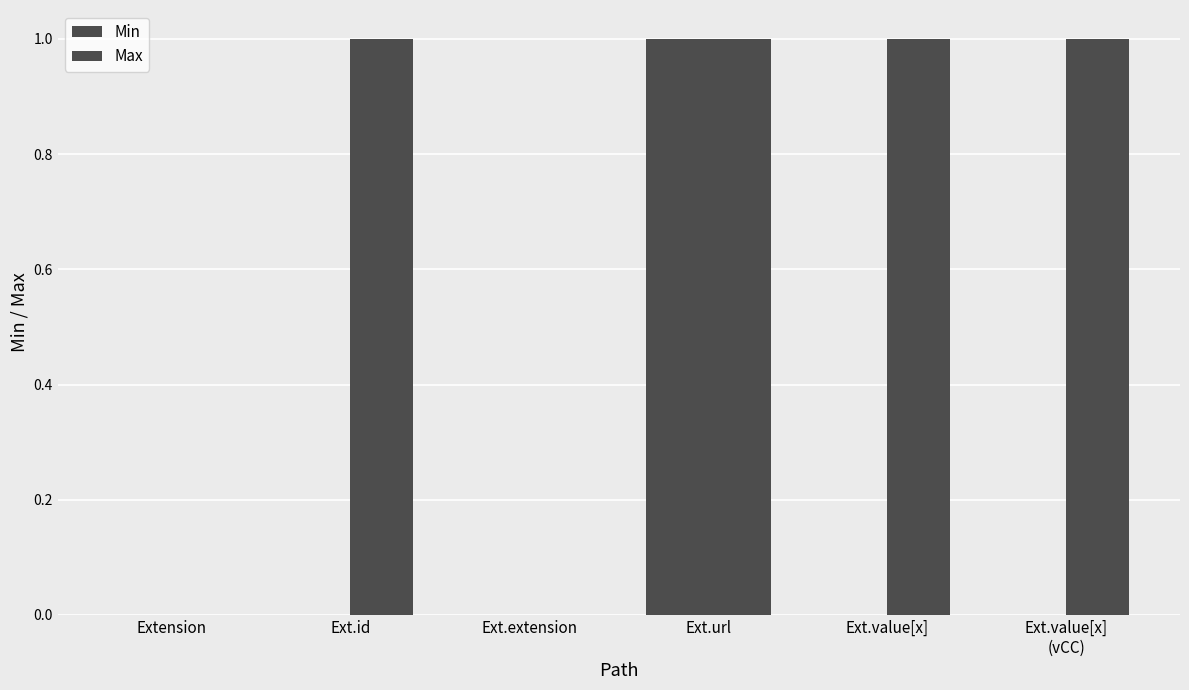

Between Ext.extension and Ext.id, which is larger?

Ext.extension